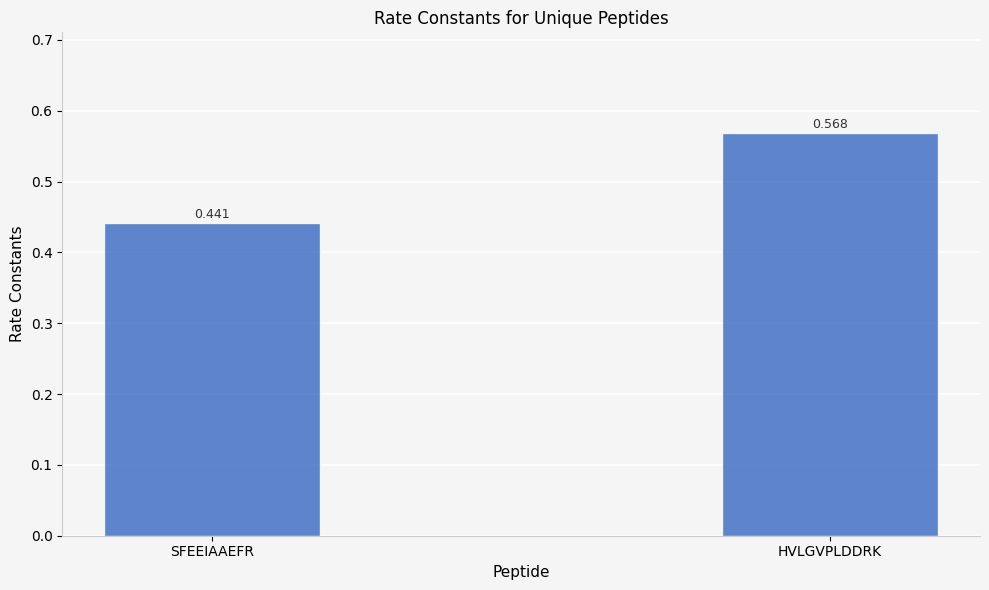

What is the label of the 2nd bar from the right?

SFEEIAAEFR